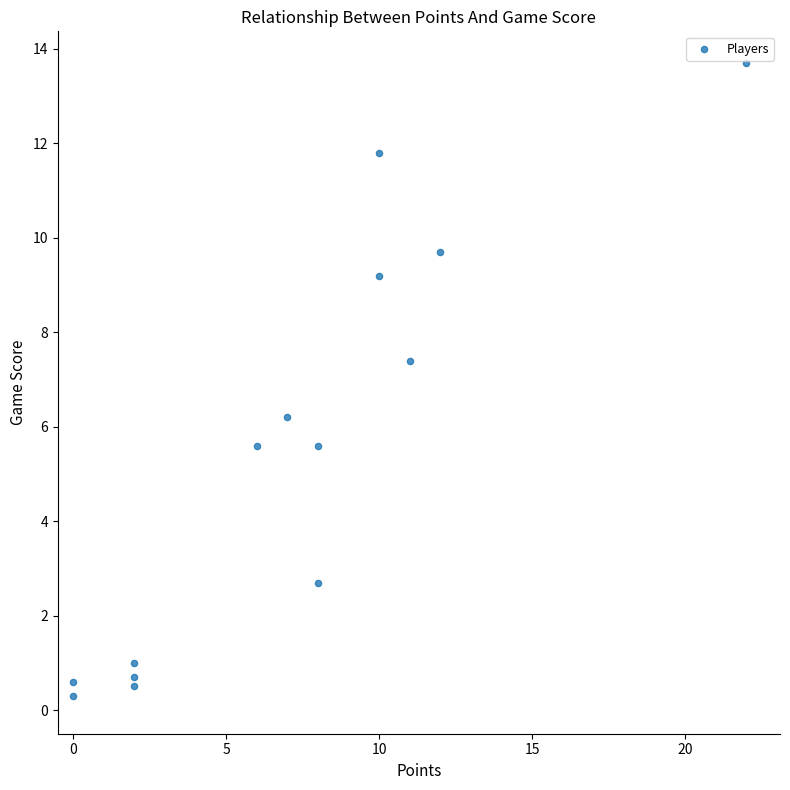

What Y value in the scatter plot is closest to 7?

7.4